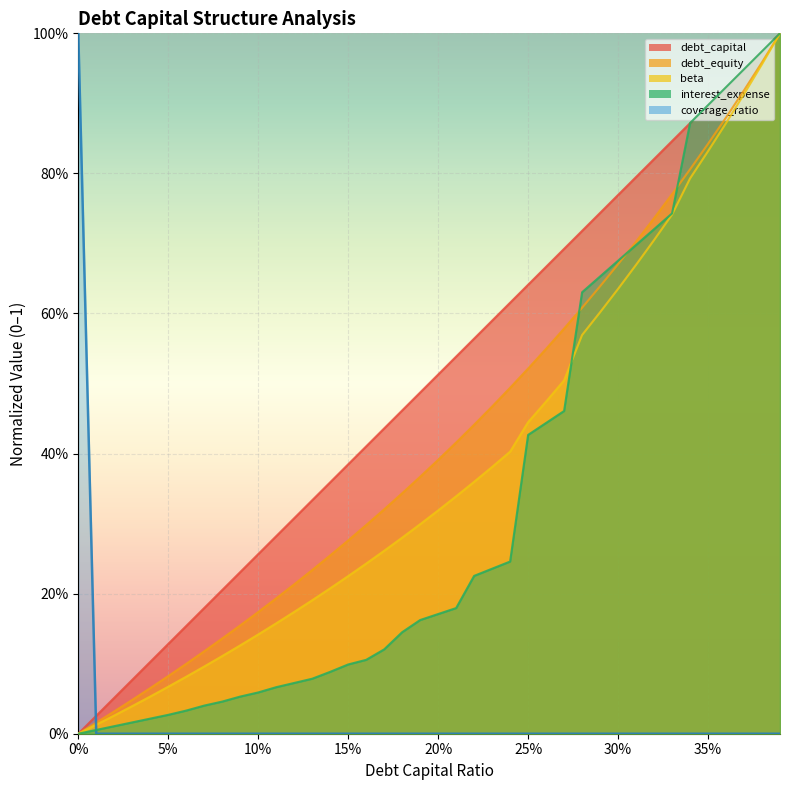

What are all the series names shown in the legend?

debt_capital, debt_equity, beta, interest_expense, coverage_ratio